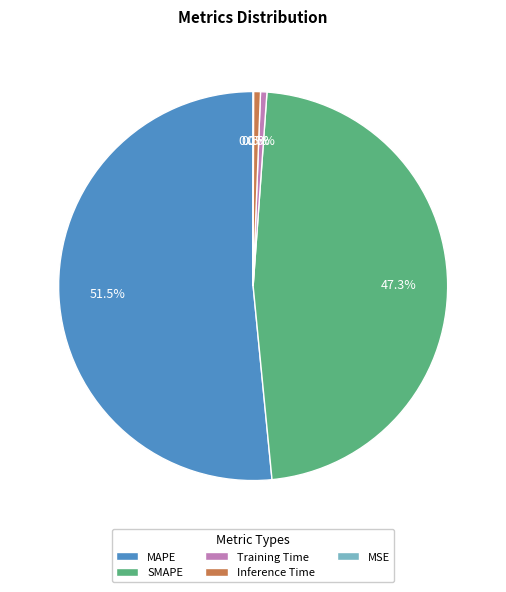

Does any single category account for the majority?

Yes